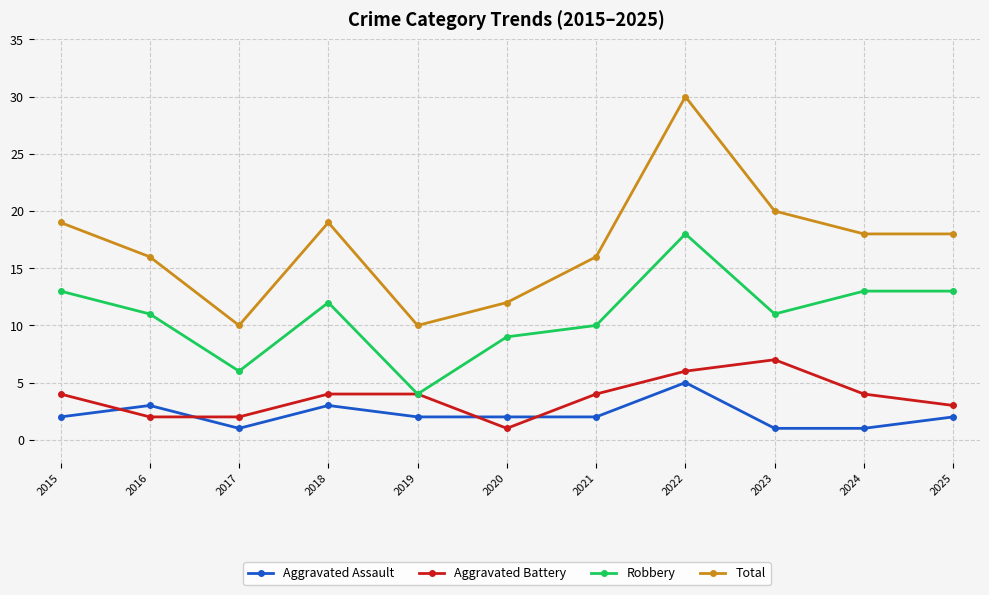

True or false: Total and Robbery intersect in this chart.

False